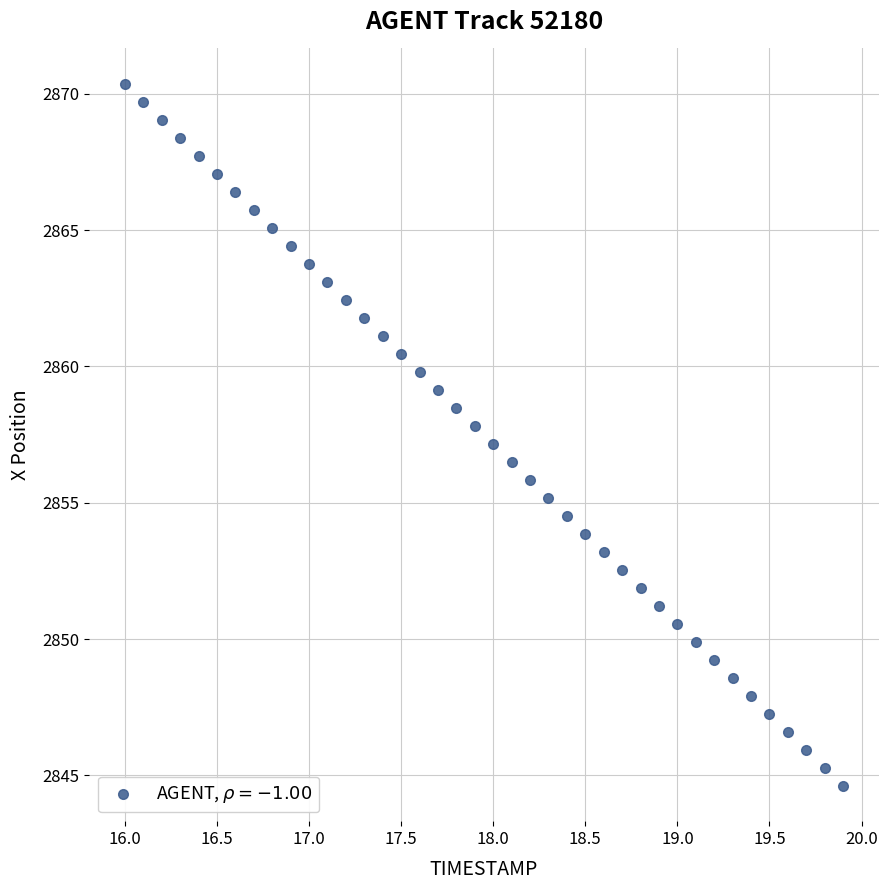

What is the range of Y values (max minus min)?

25.8